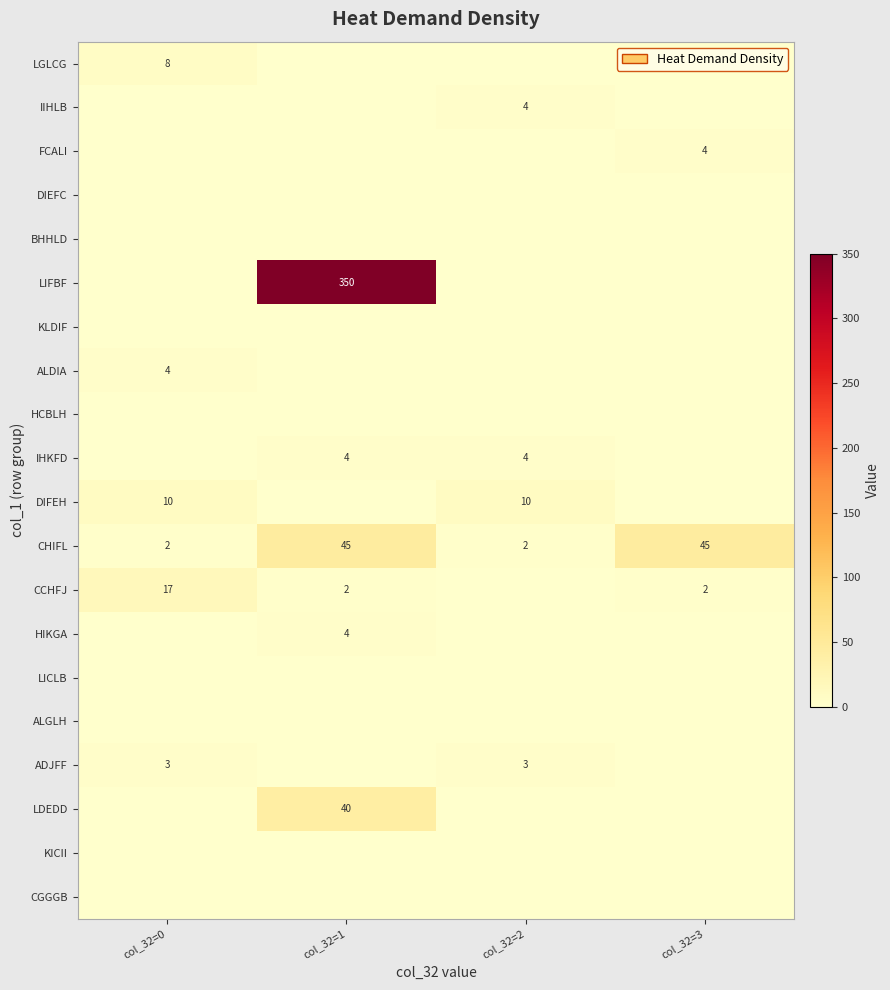

The CHIFL series shows 18 at col_32=3. True or false?

False